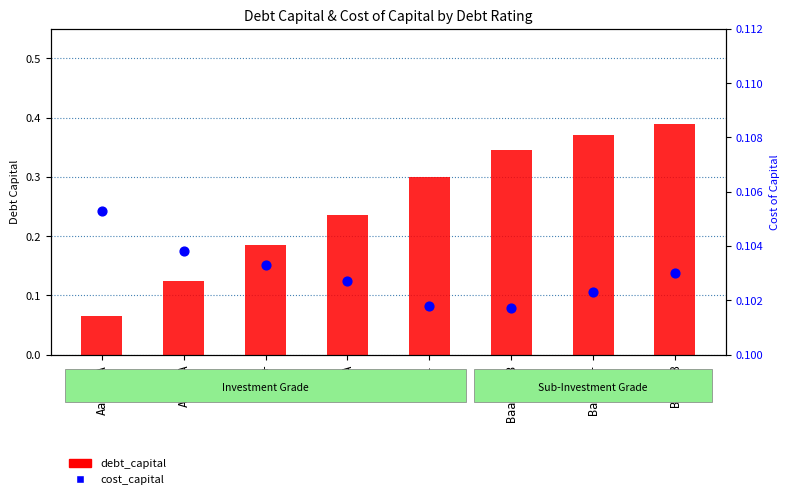

Which series has the largest total across all categories?

debt_capital